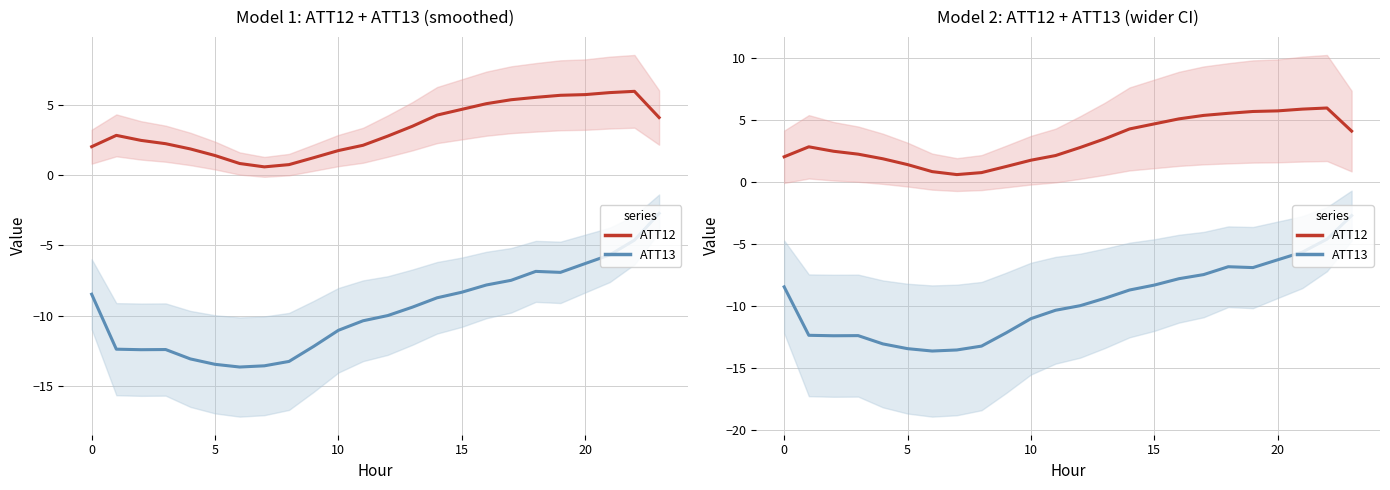

What is the minimum value for ATT13?

-13.7